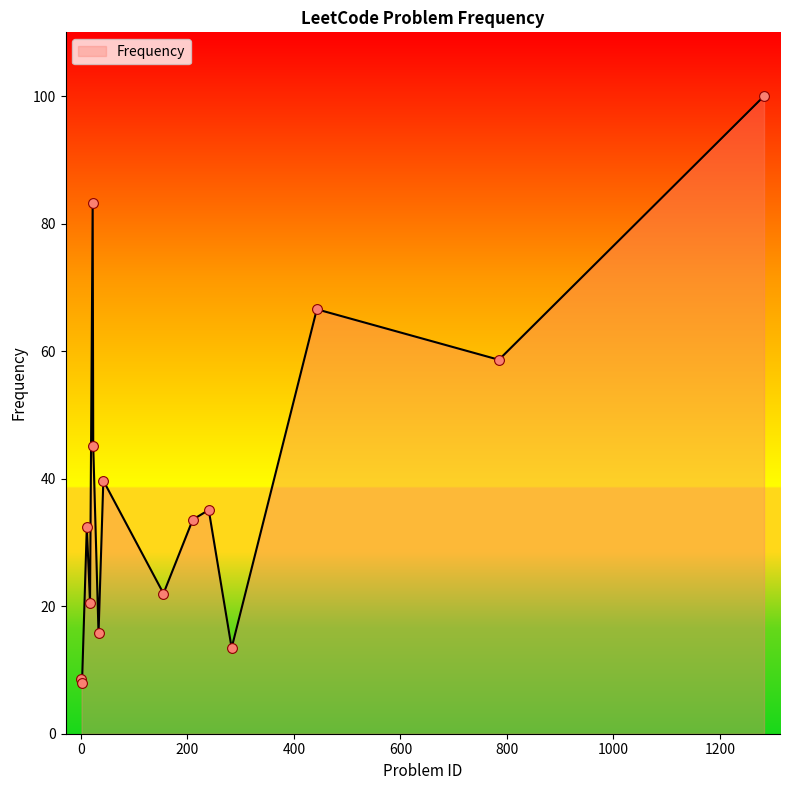

What is the smallest value displayed?

8.0